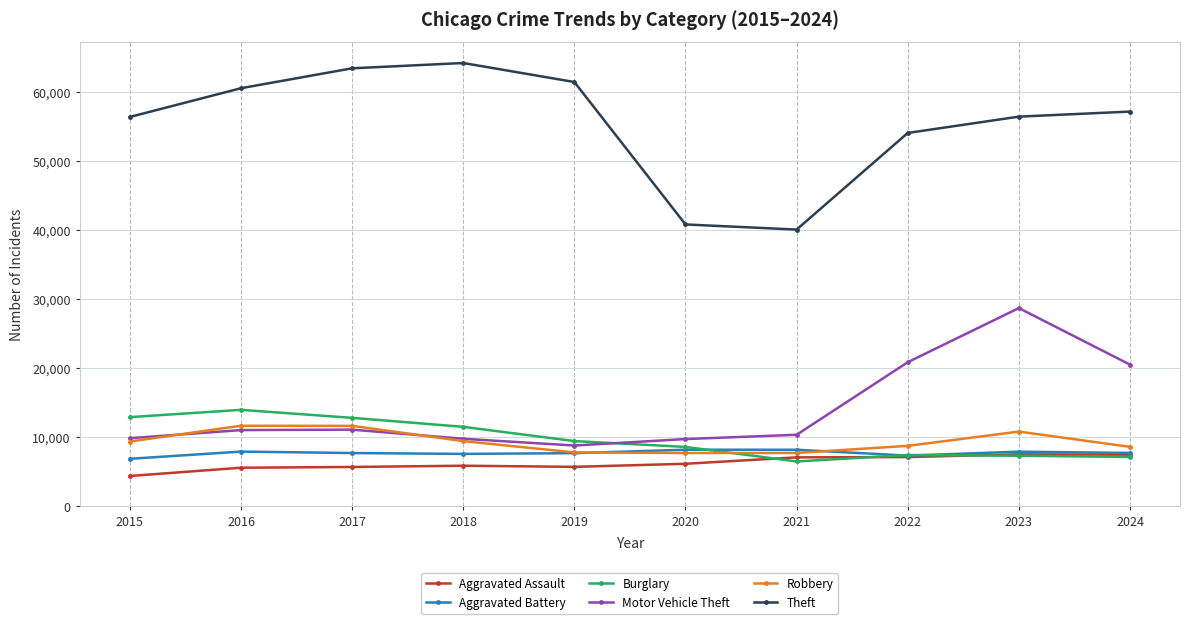

True or false: Theft and Motor Vehicle Theft cross at least once.

False